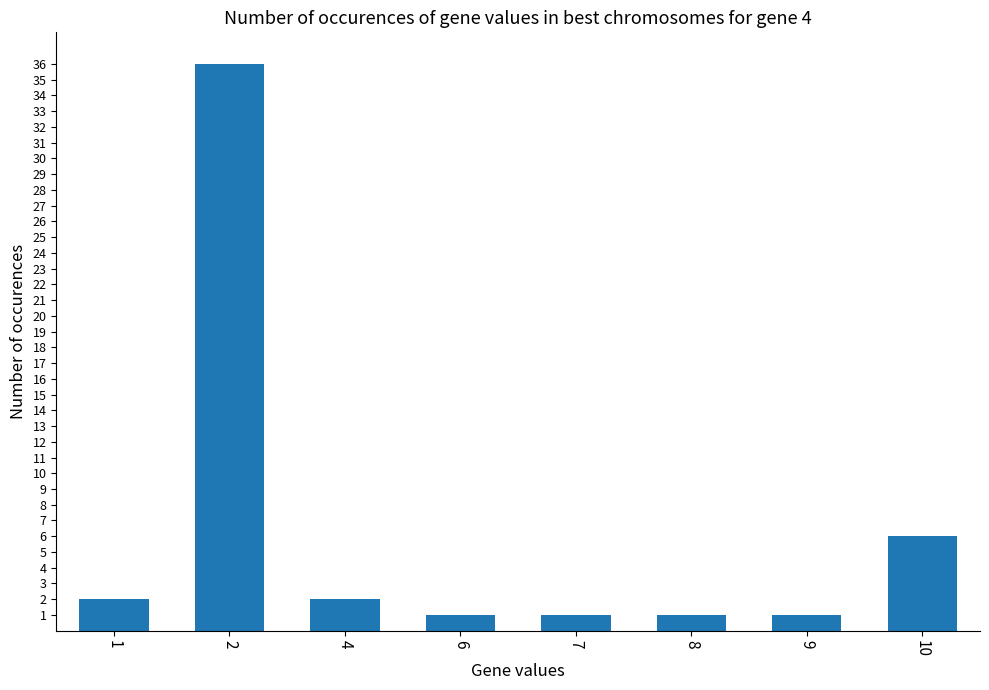

What is the greatest value displayed?

36